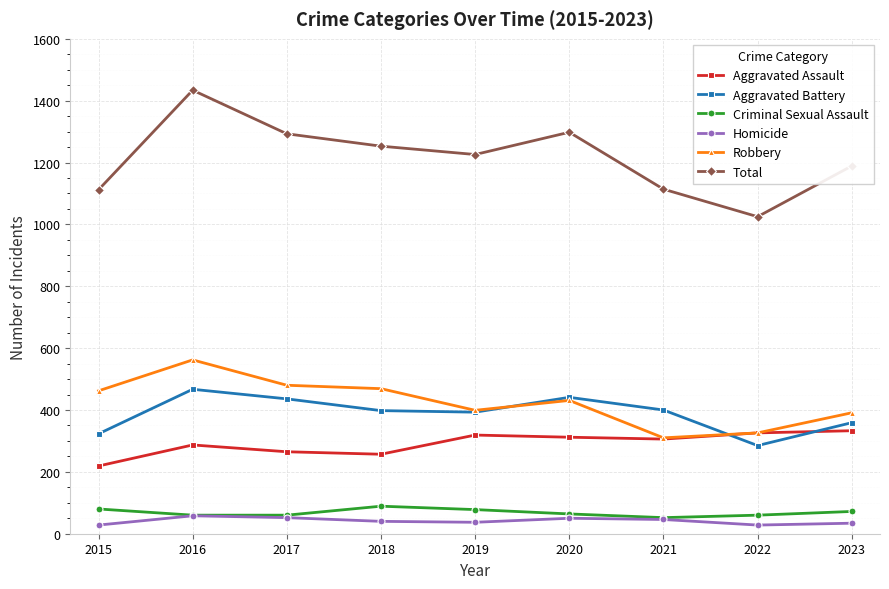

Which series has the largest range (max minus min)?

Total